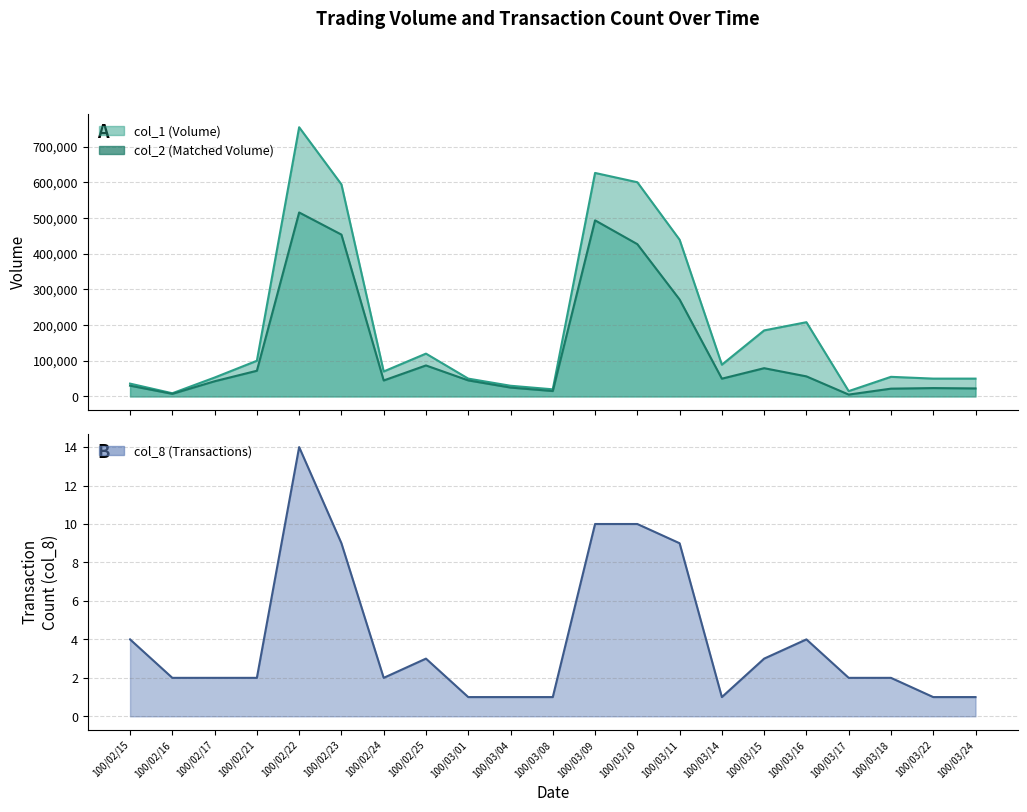

How many values in the col_1 series exceed 70000?

10